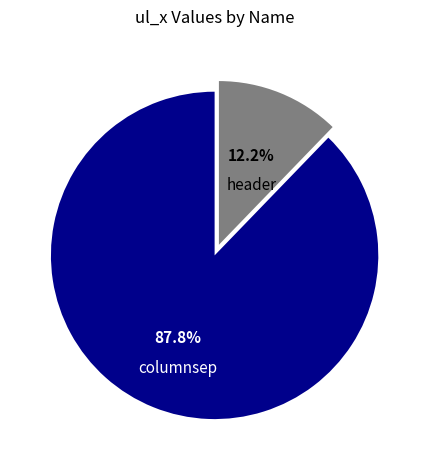

What percentage is the header slice, to the nearest percent?

12%